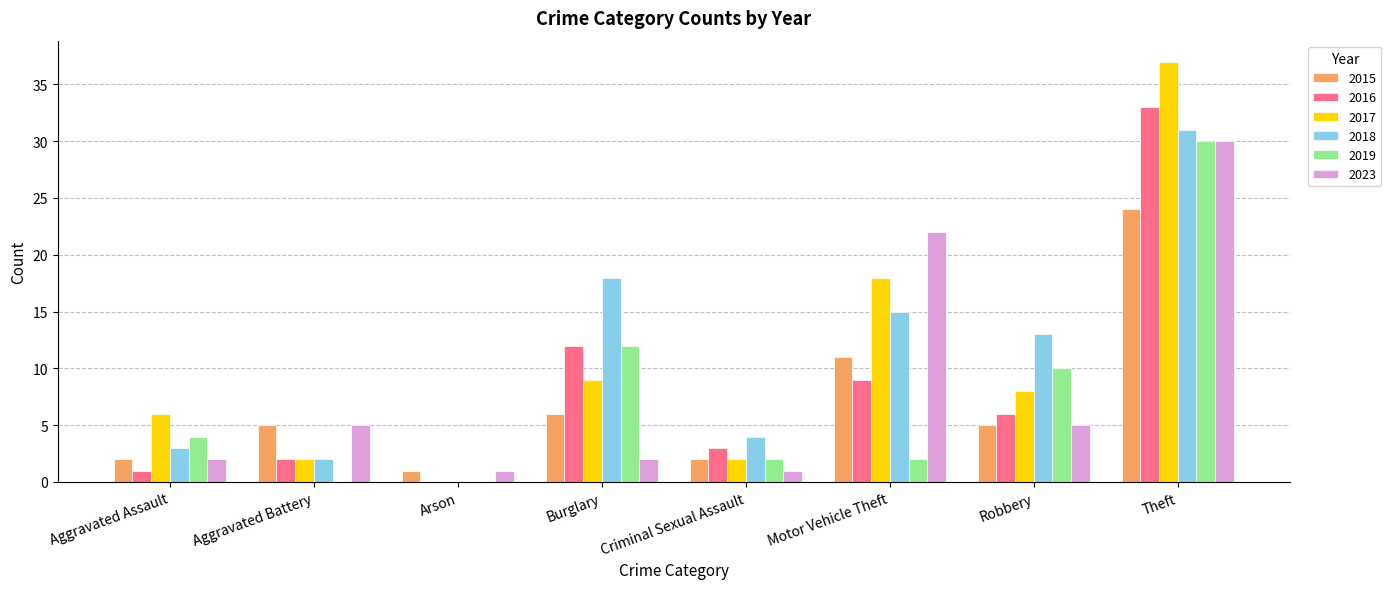

Does the chart contain stacked bars?

No